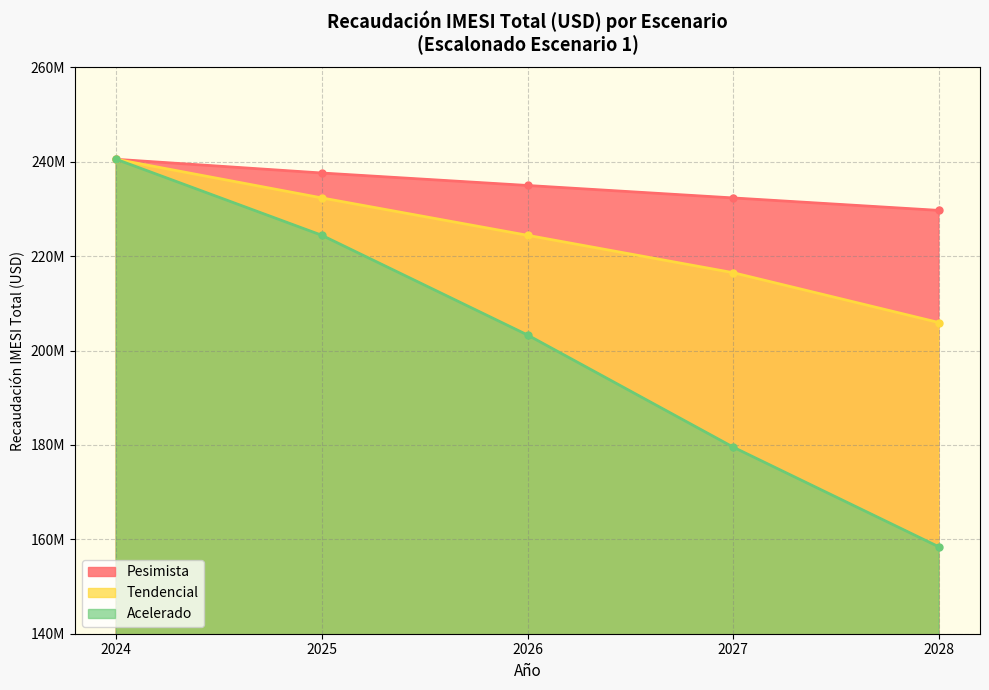

How many data points in Tendencial are less than 224411051?

2